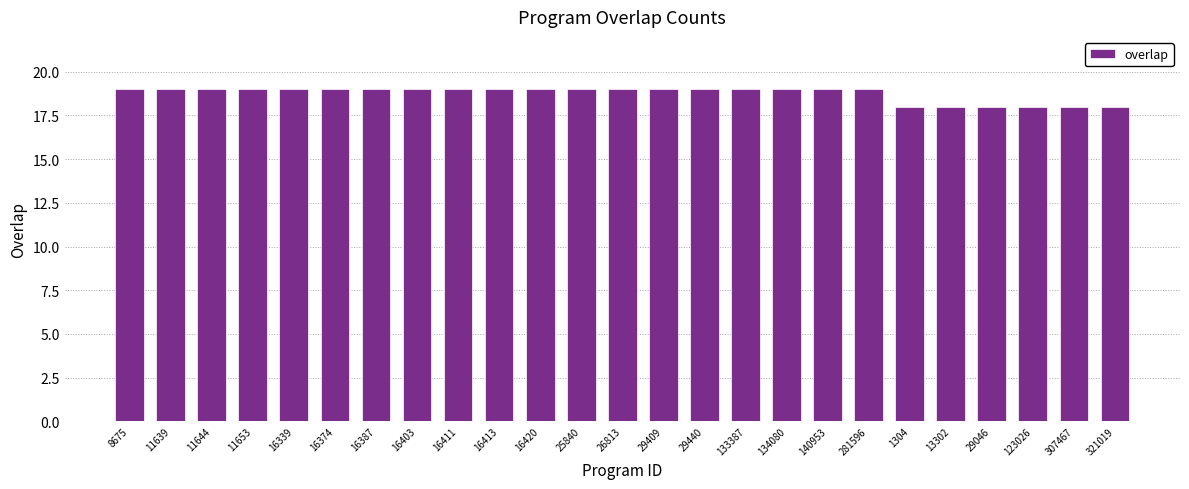

What is the ratio of the value at 26813 to the value at 1304?

1.1